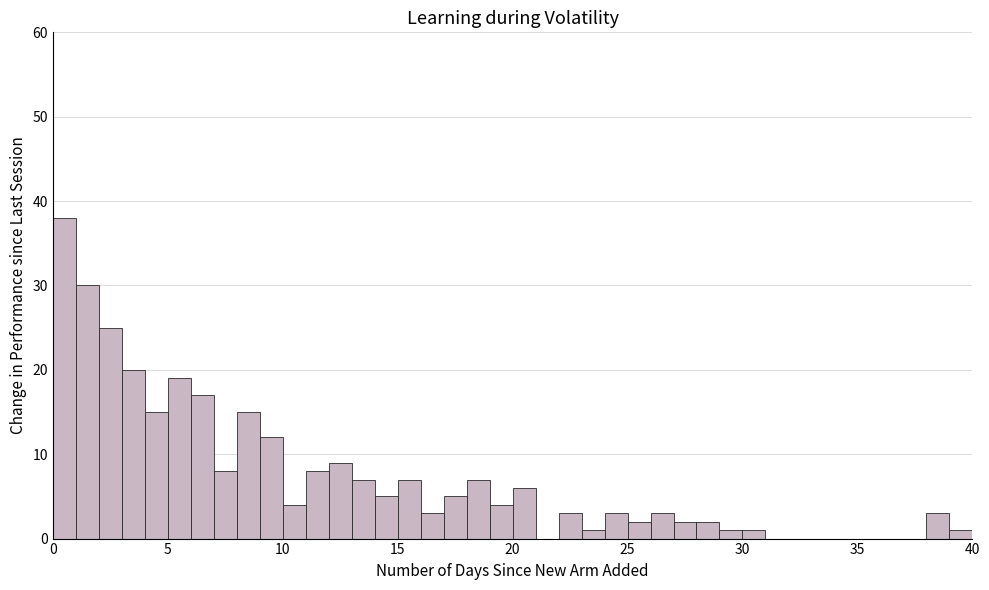

Around what value on the x-axis is the tallest bar? Give the approximate position of its centre, as read against the axis.

0.5